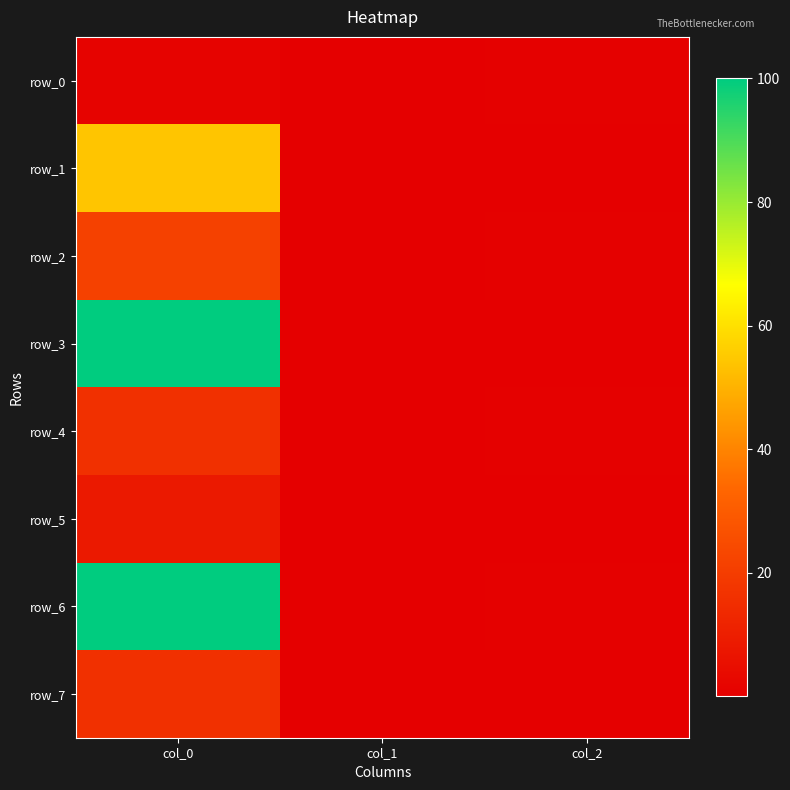

Which series has the widest spread of values?

row_6